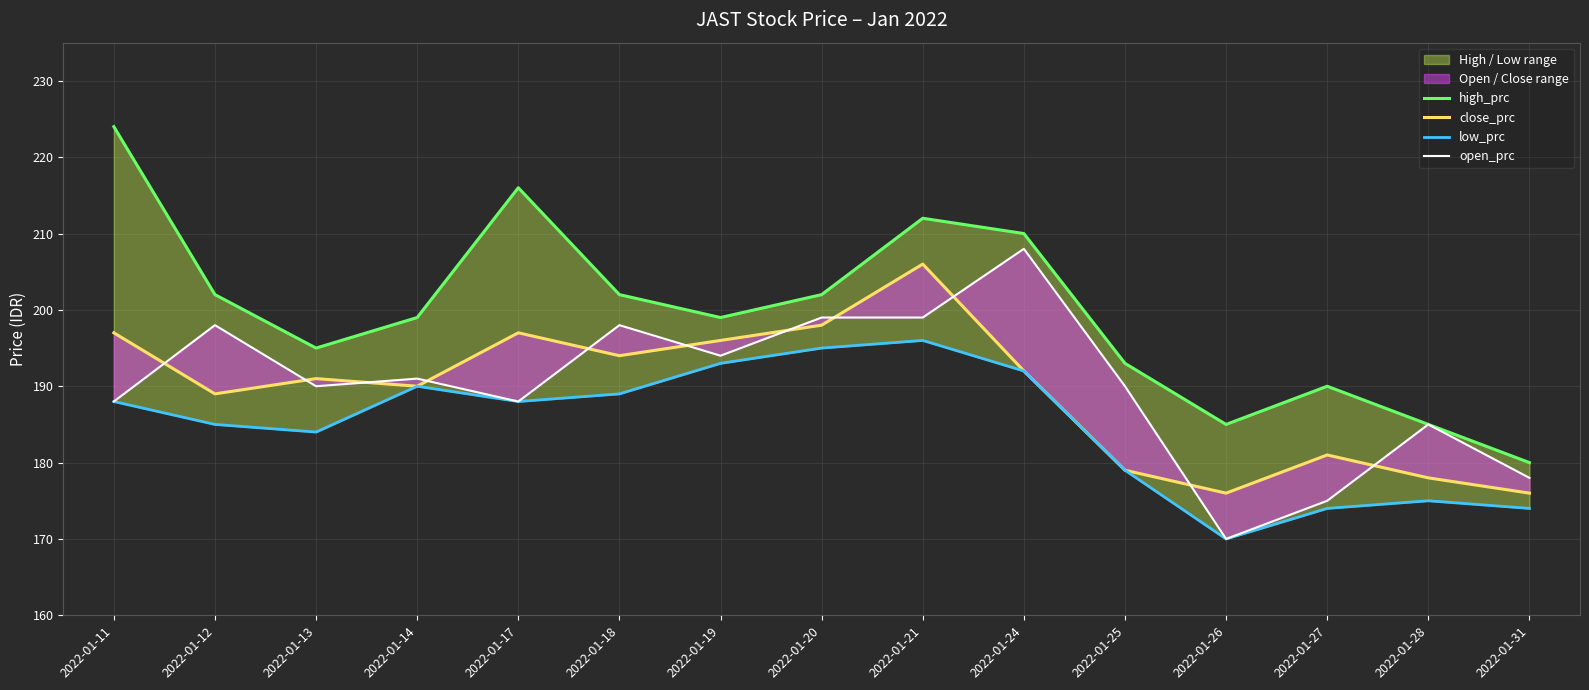

Which has a higher value, 2022-01-25 or 2022-01-26?

2022-01-25